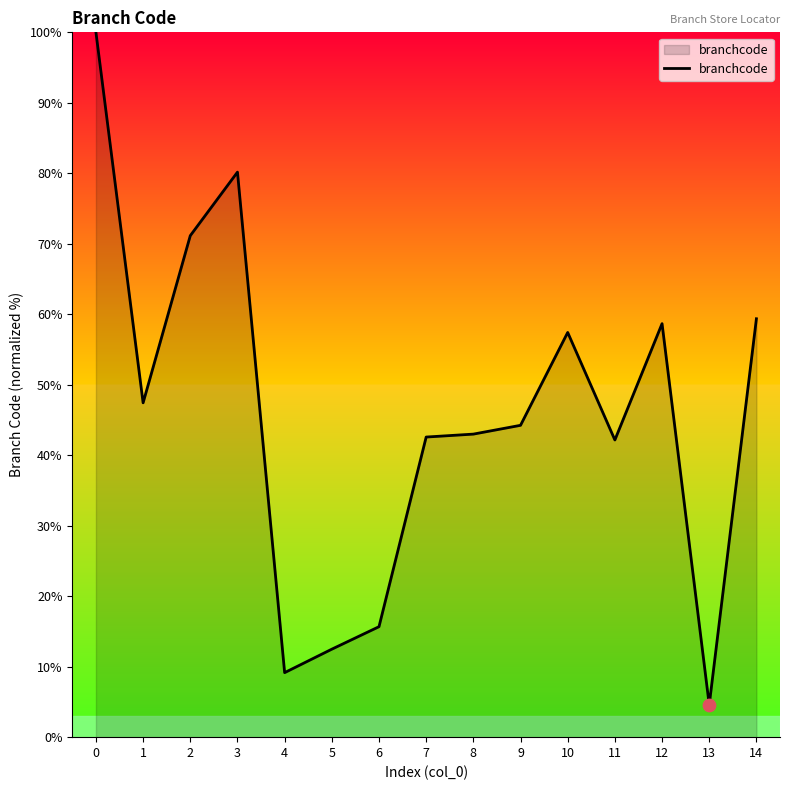

What is the change in value from 3 to 14?

-20.8